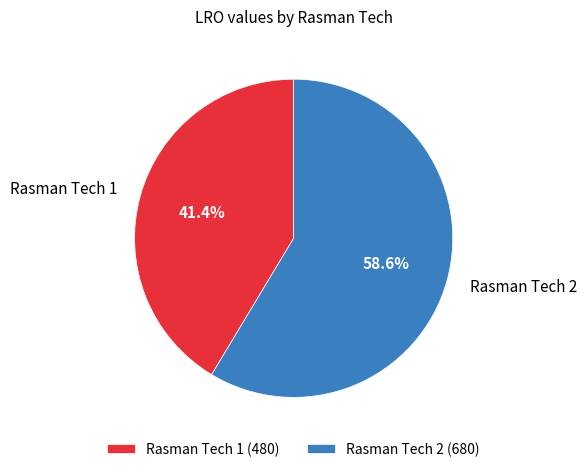

How many slices are in this pie chart?

2